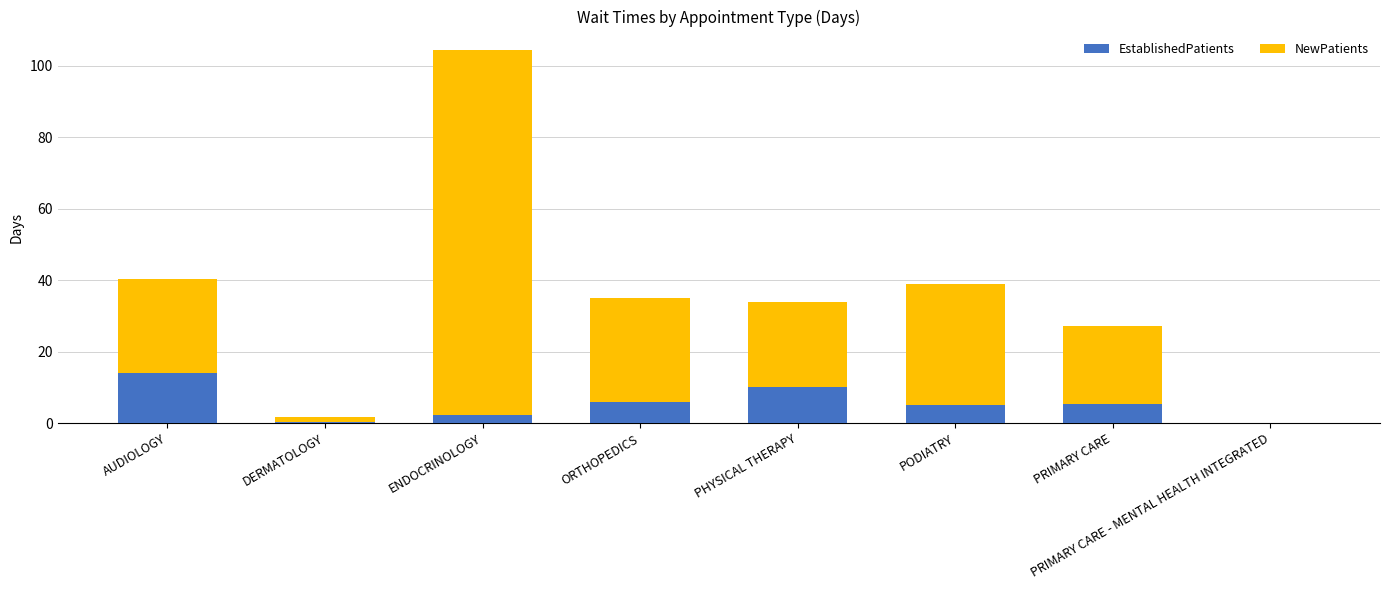

Which category has the highest value in the EstablishedPatients series?

AUDIOLOGY